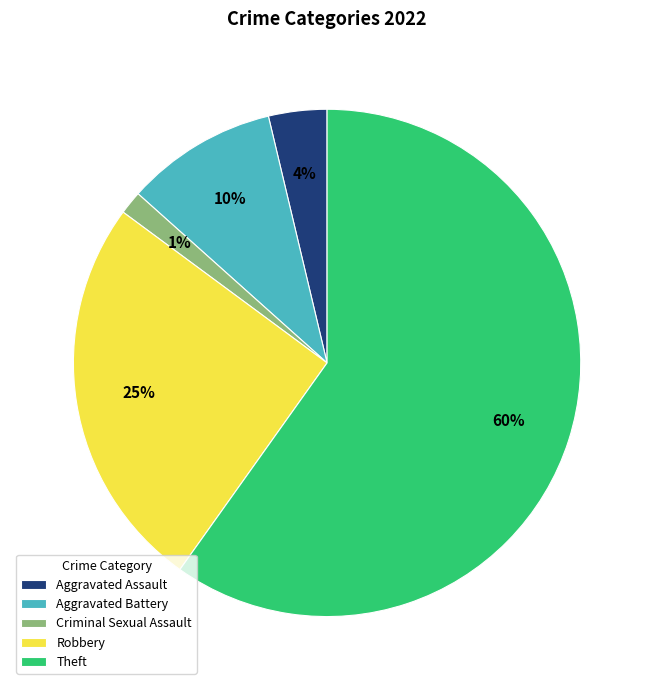

Do Robbery and Aggravated Assault together represent more than half of the pie?

No